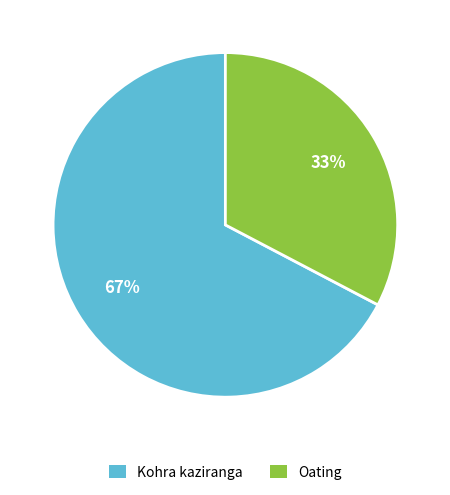

Do Oating and Kohra kaziranga together represent more than half of the pie?

Yes